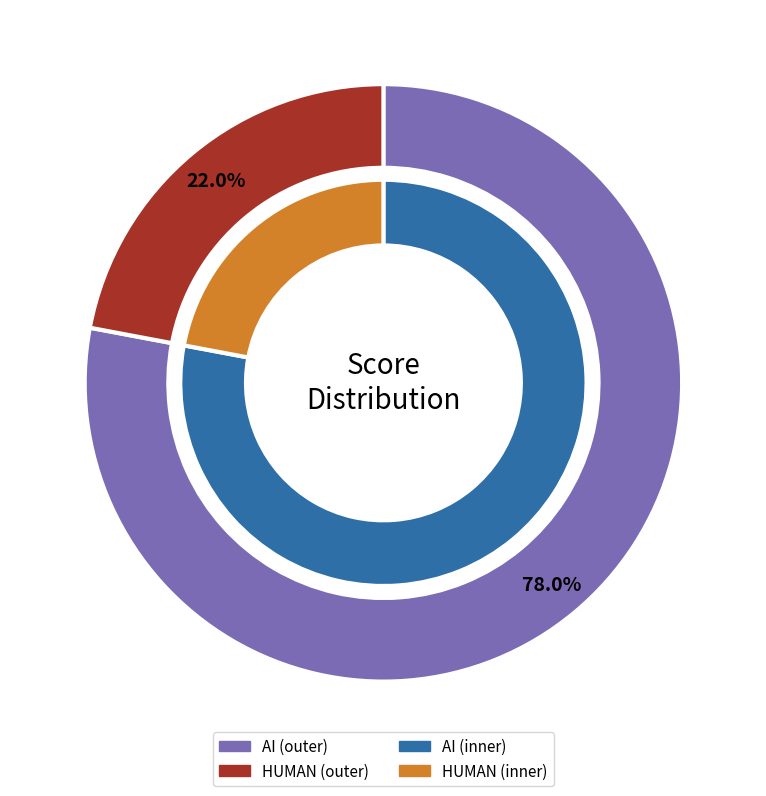

Between AI and HUMAN, which is larger?

AI